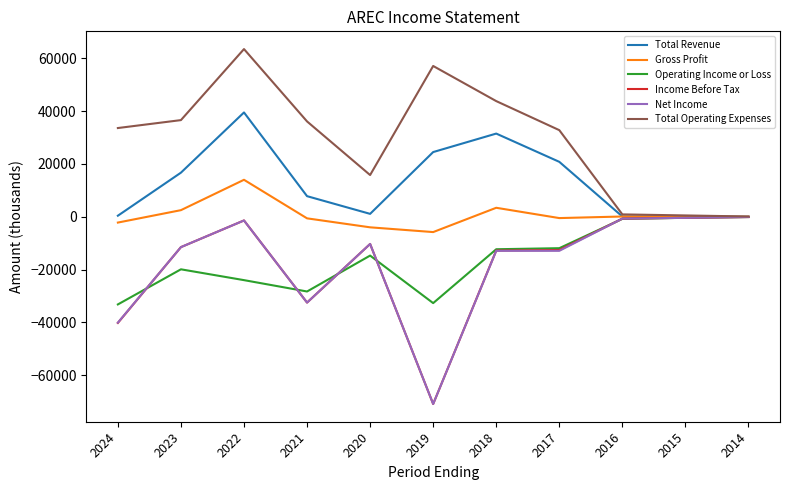

What is the minimum value shown in the chart?

-70900